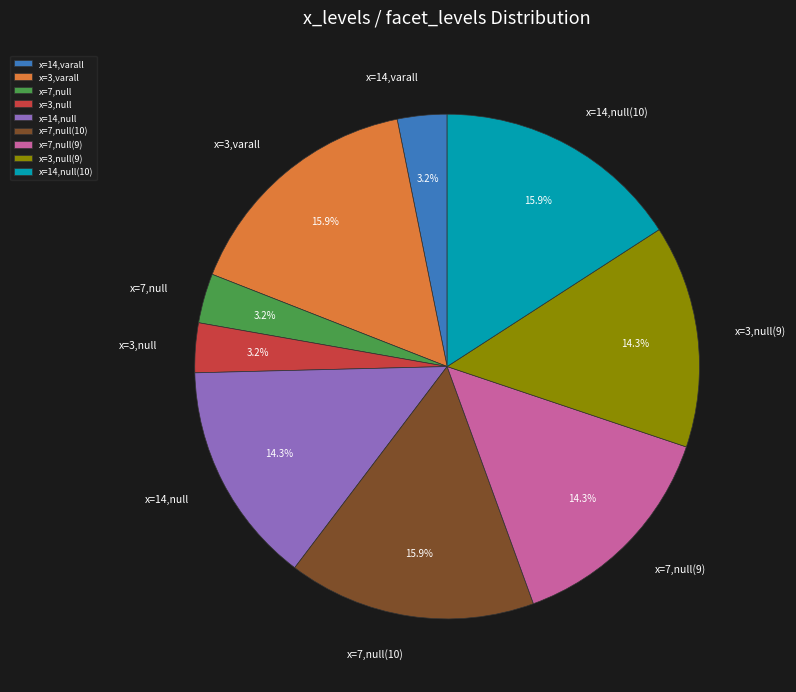

Is x=3,null the majority of the pie?

No